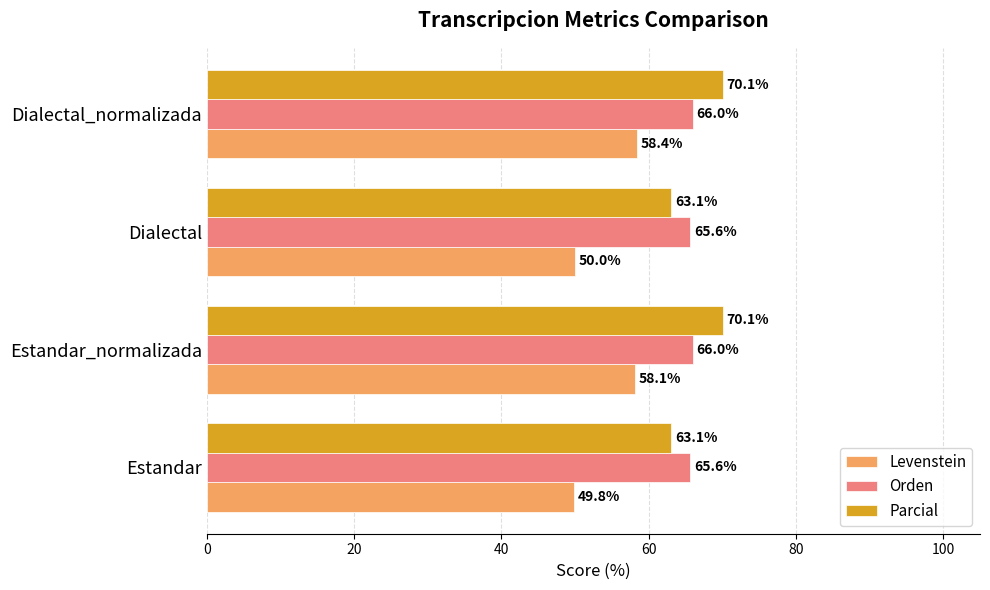

What is the approximate value of Orden at Estandar_normalizada?

66.0